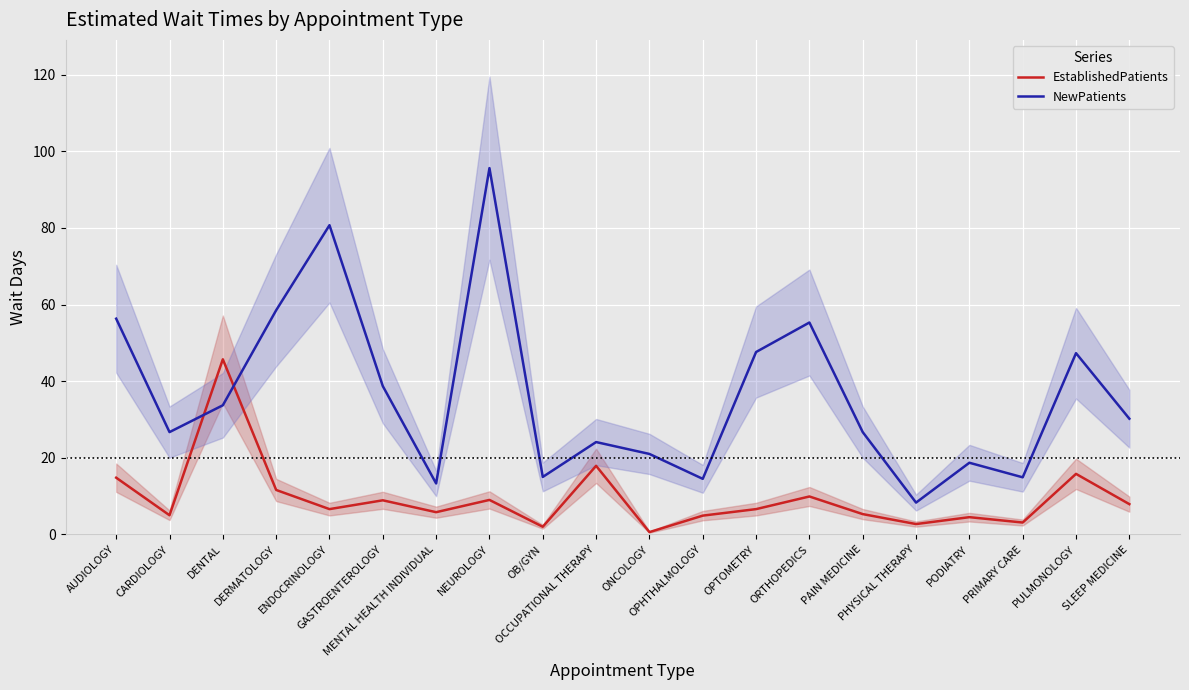

What is the value of the EstablishedPatients point at the 19th from the left?

15.8